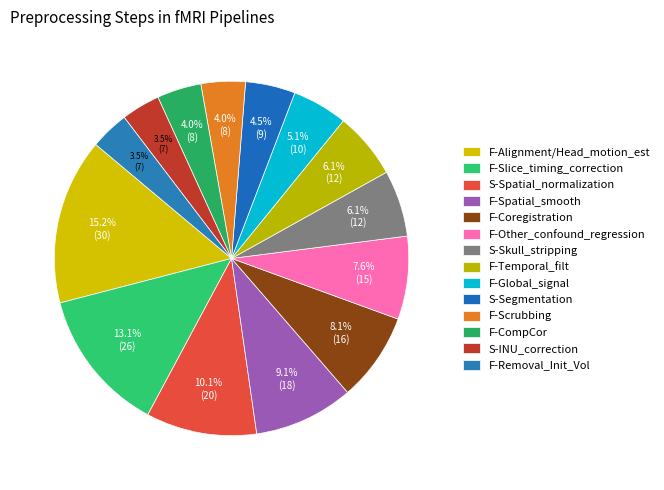

Rank the categories by value from highest to lowest.

F-Alignment/Head_motion_est, F-Slice_timing_correction, S-Spatial_normalization, F-Spatial_smooth, F-Coregistration, F-Other_confound_regression, S-Skull_stripping, F-Temporal_filt, F-Global_signal, S-Segmentation, F-Scrubbing, F-CompCor, S-INU_correction, F-Removal_Init_Vol